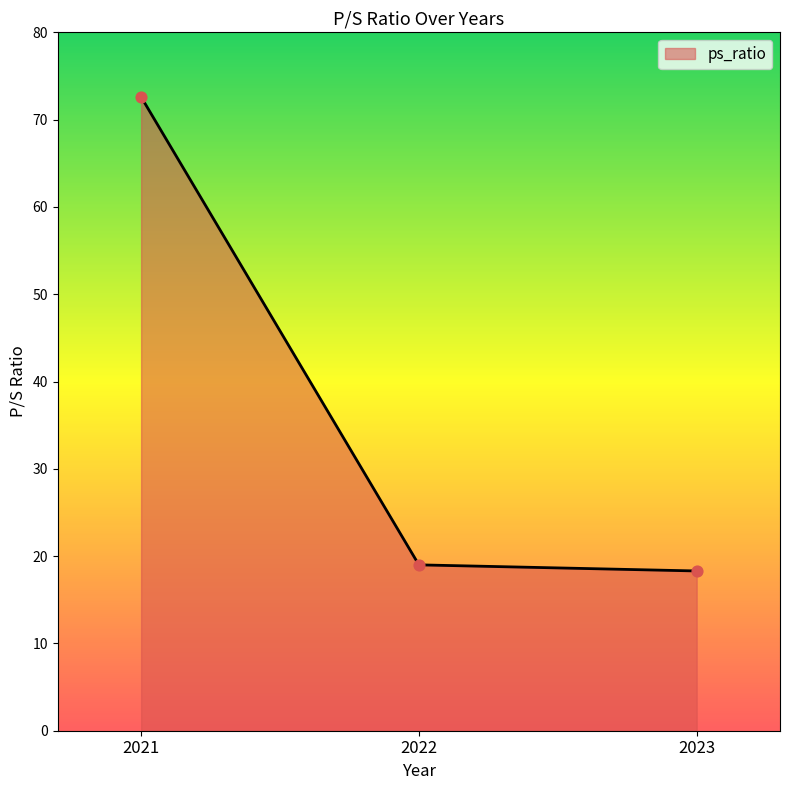

What is the change in value from 2022 to 2023?

-0.7